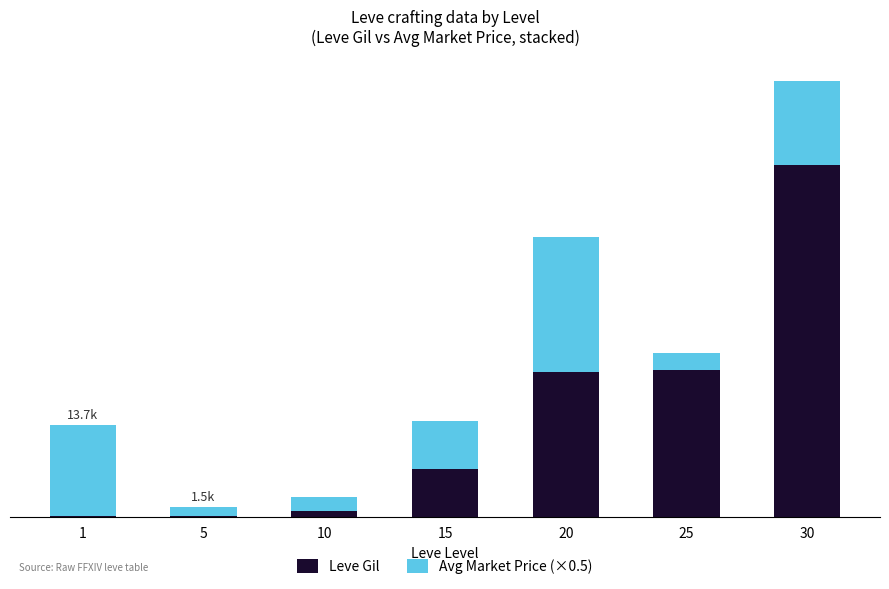

At which category is the sum across all series the highest?

30